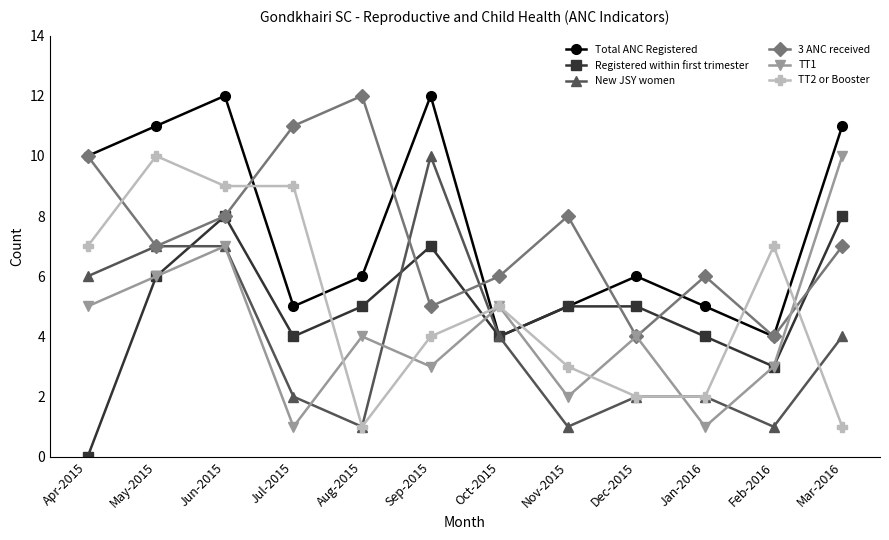

What is the maximum value for Total ANC Registered?

12